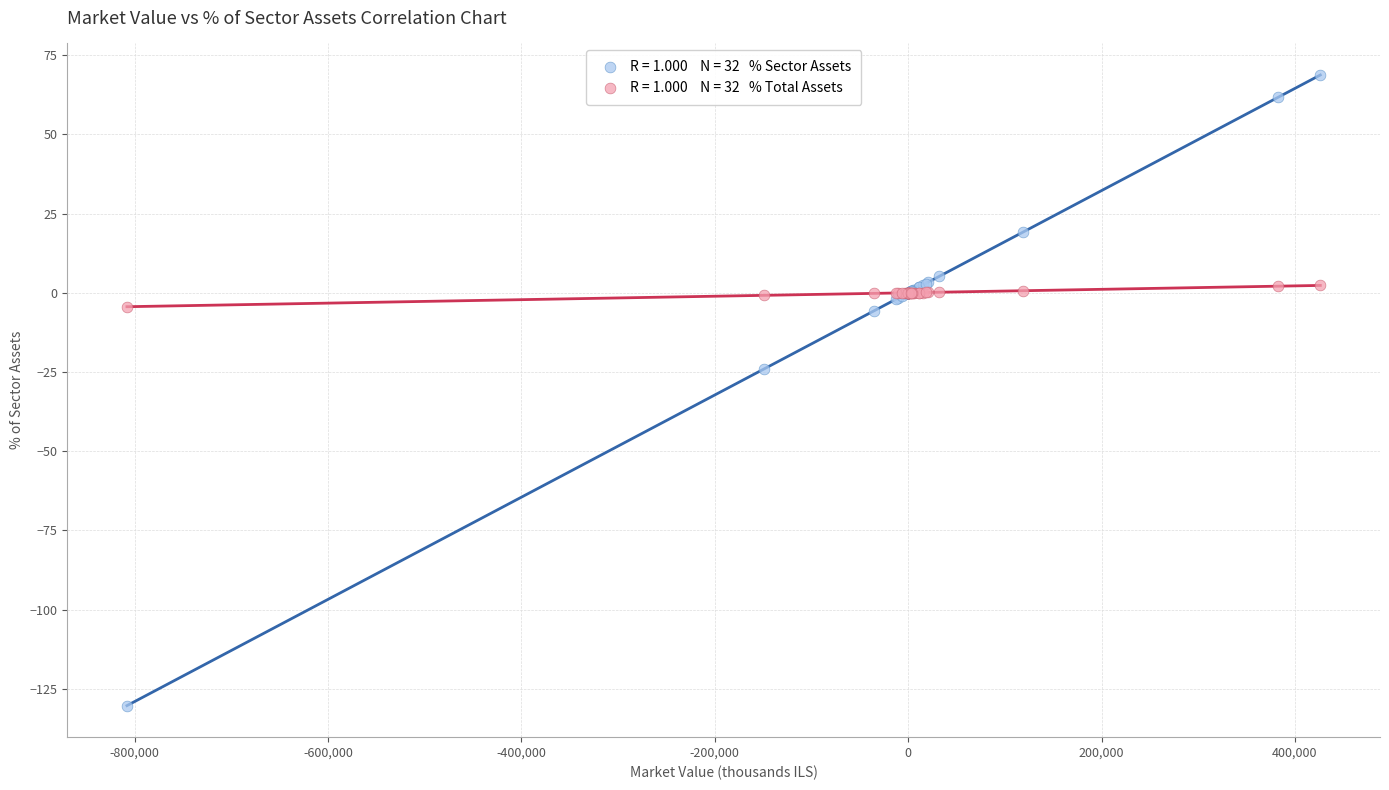

Across all series, what Y value is closest to -30?

-24.1